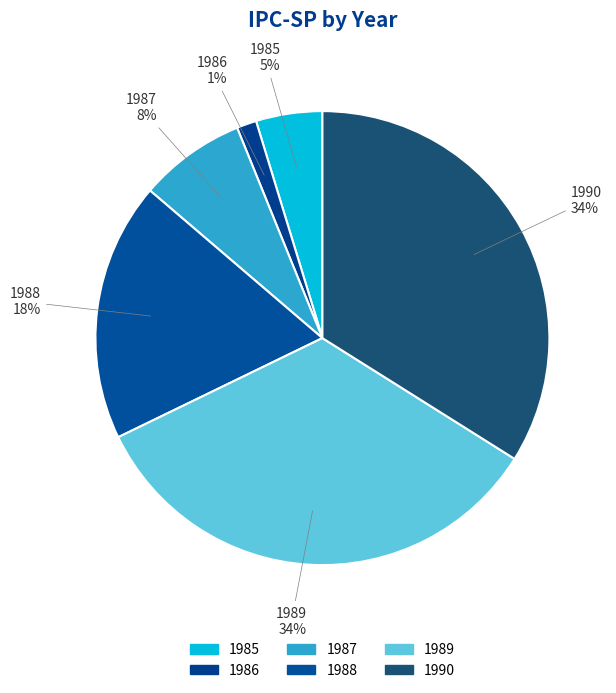

To the nearest percent, what percentage of the pie is 1990?

34%